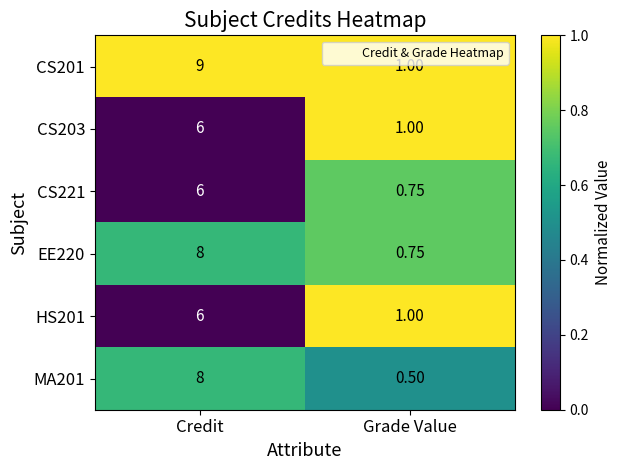

Where is EE220 nearest to the value 4?

Grade Value